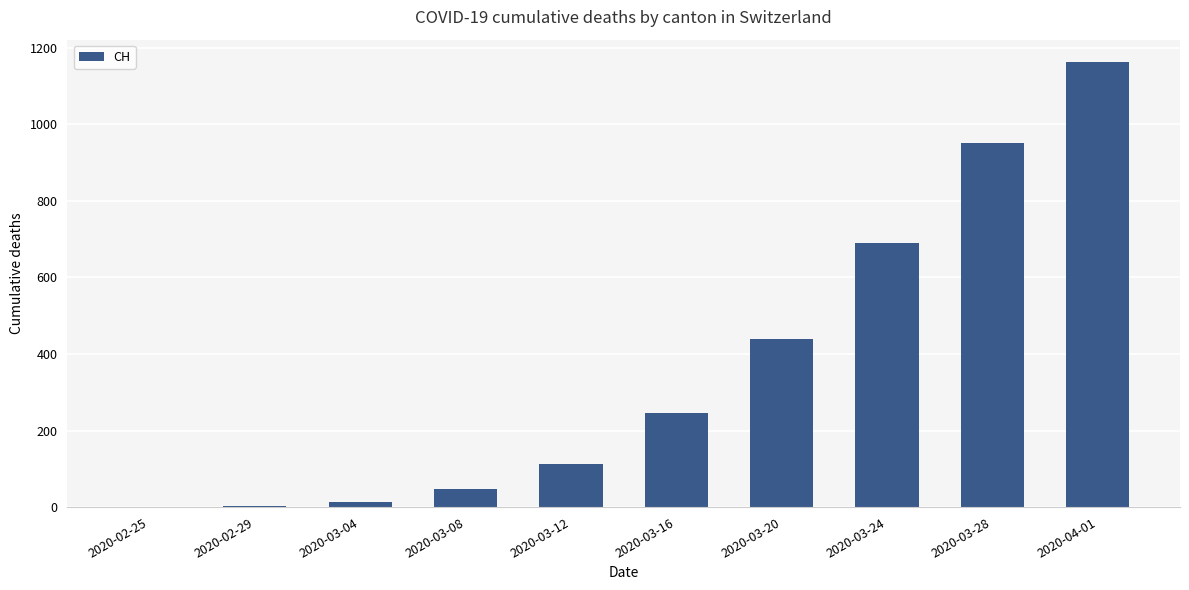

What is the change in value from 2020-02-25 to 2020-03-16?

+245